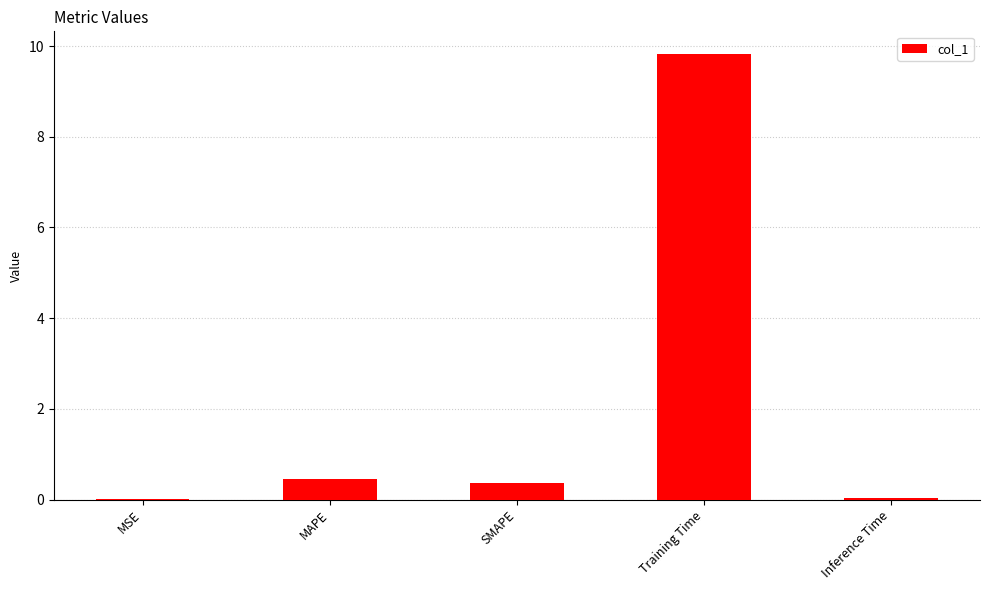

What is the sum of the values at SMAPE and Training Time?

10.2